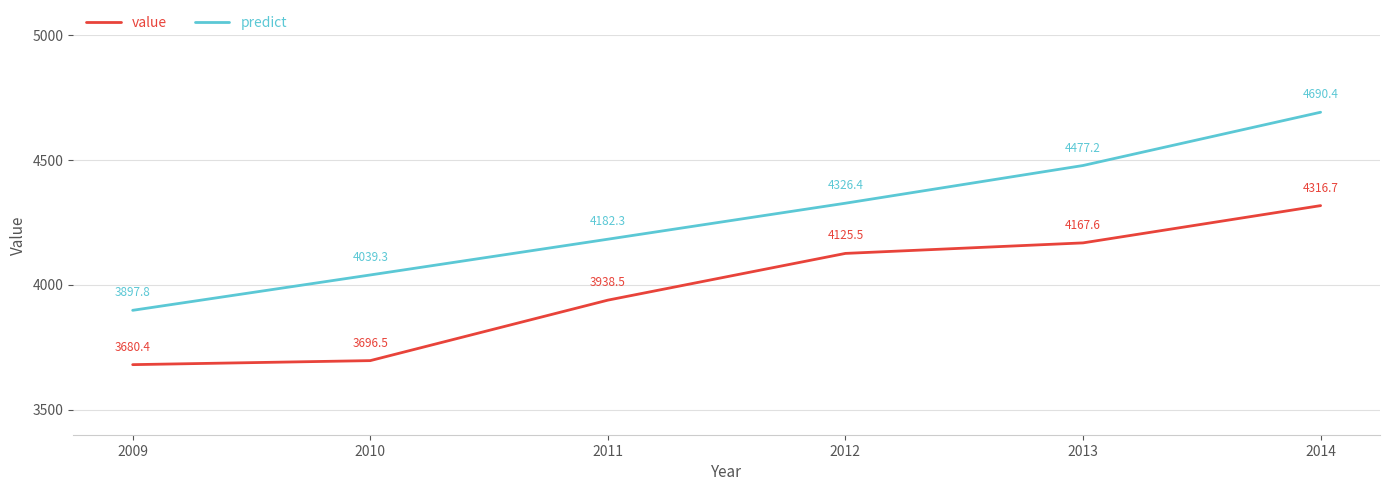

How many lines are shown in the chart?

2